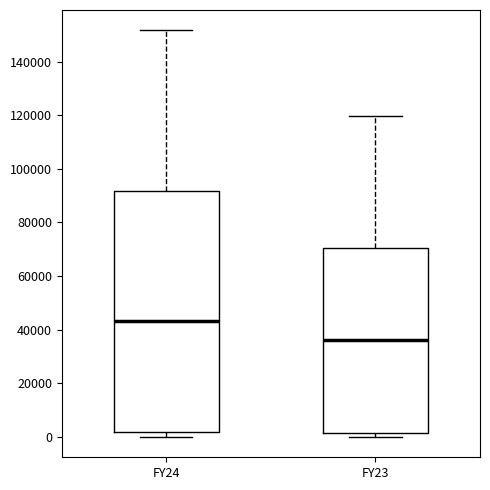

Reading left to right, read every box against the y-axis: the position of its median line, the range the box covers, and the ends of its whiskers. The values are not printed on the chart, so give them approximately, as read against the axis.

FY24: median 44000, box 2000 to 92000, whiskers 0 to 152000
FY23: median 36000, box 2000 to 70000, whiskers 0 to 120000